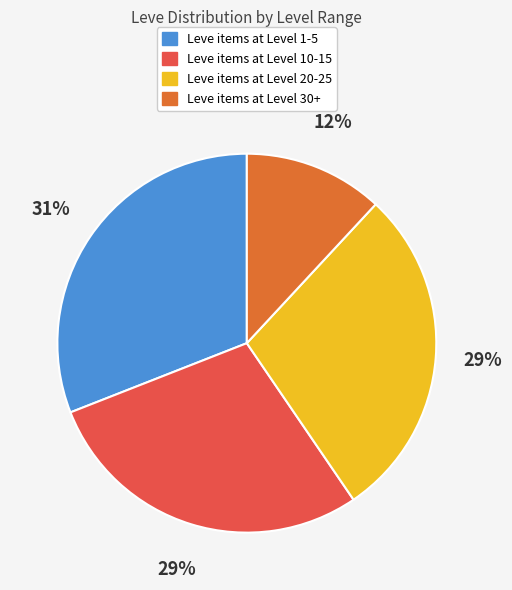

Does any single category account for the majority?

No